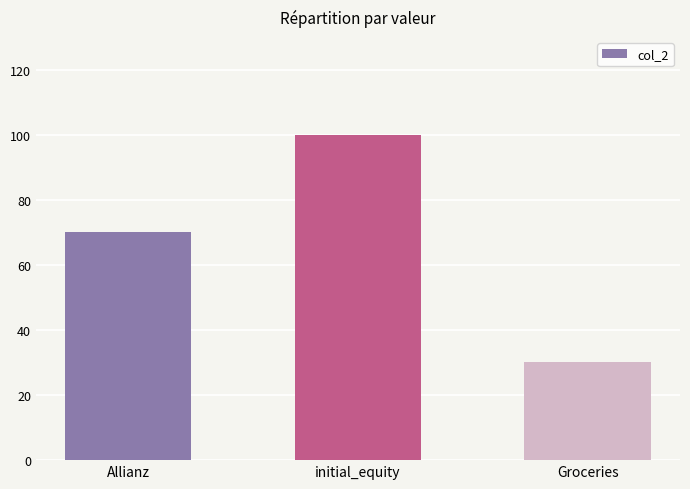

Count the number of categories in the chart.

3